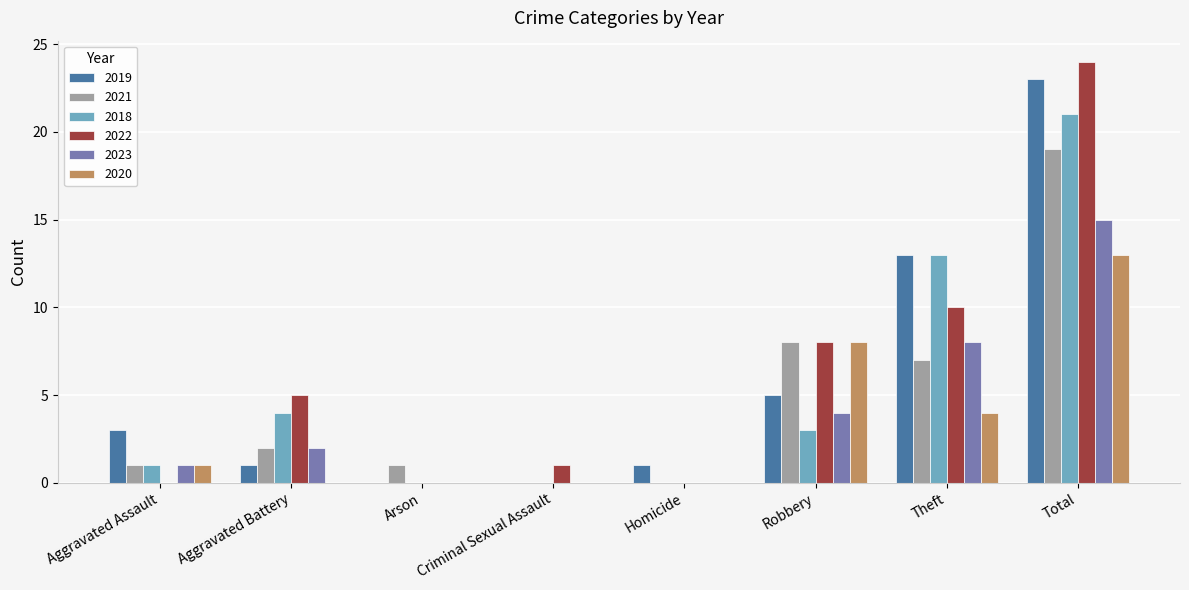

Between Homicide and Theft, which series saw the biggest shift?

2018